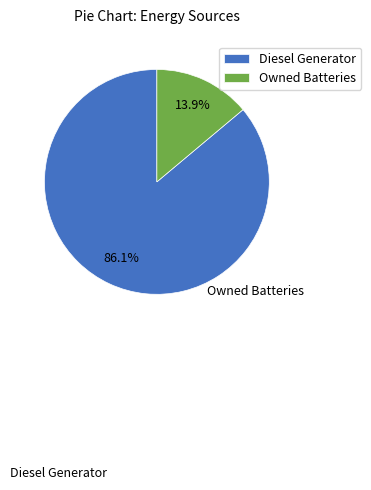

The Diesel Generator slice represents 93% of the pie. True or false?

False